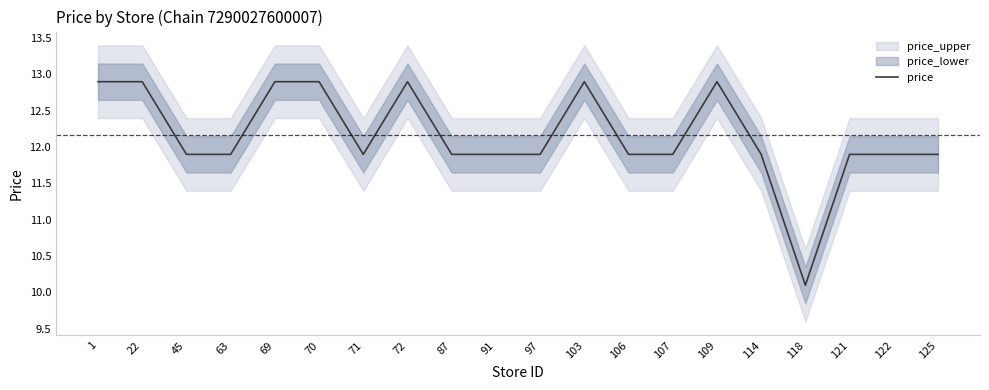

Rank the categories by value from highest to lowest.

1, 22, 69, 70, 72, 103, 109, 45, 63, 71, 87, 91, 97, 106, 107, 114, 121, 122, 125, 118